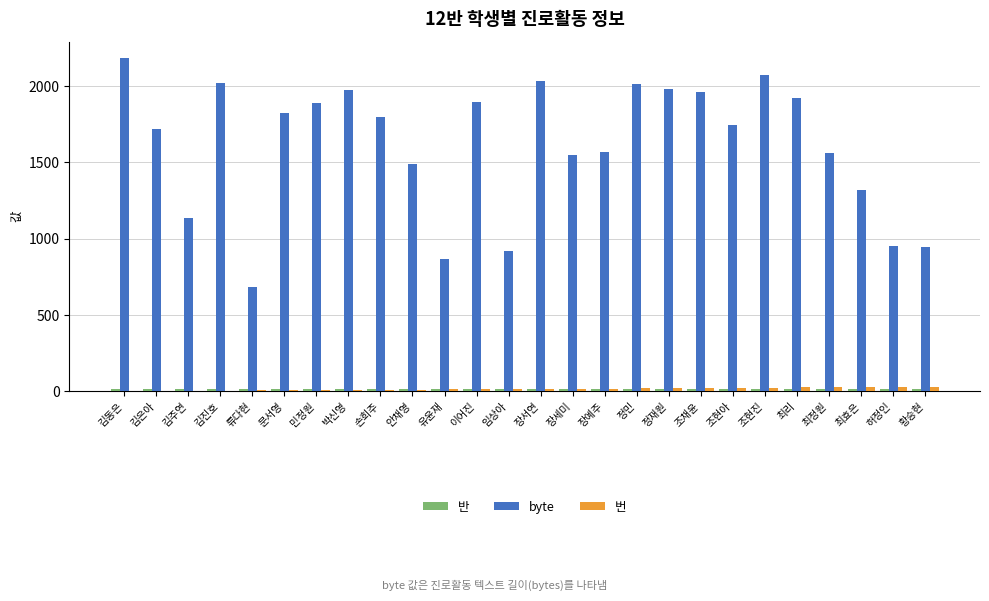

Which series has the largest total across all categories?

byte